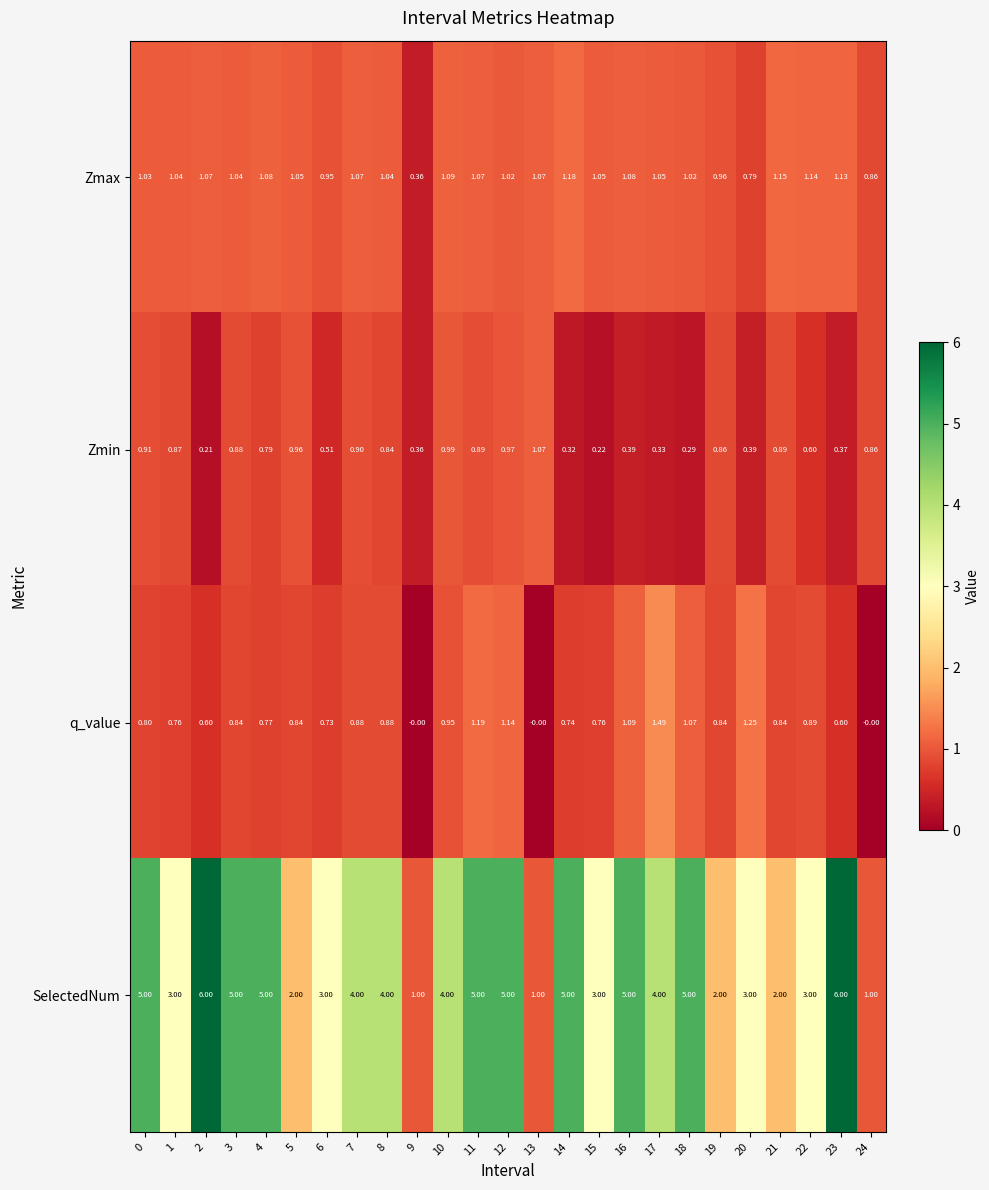

At 4, list the series in order from largest to smallest.

SelectedNum, Zmax, Zmin, q_value